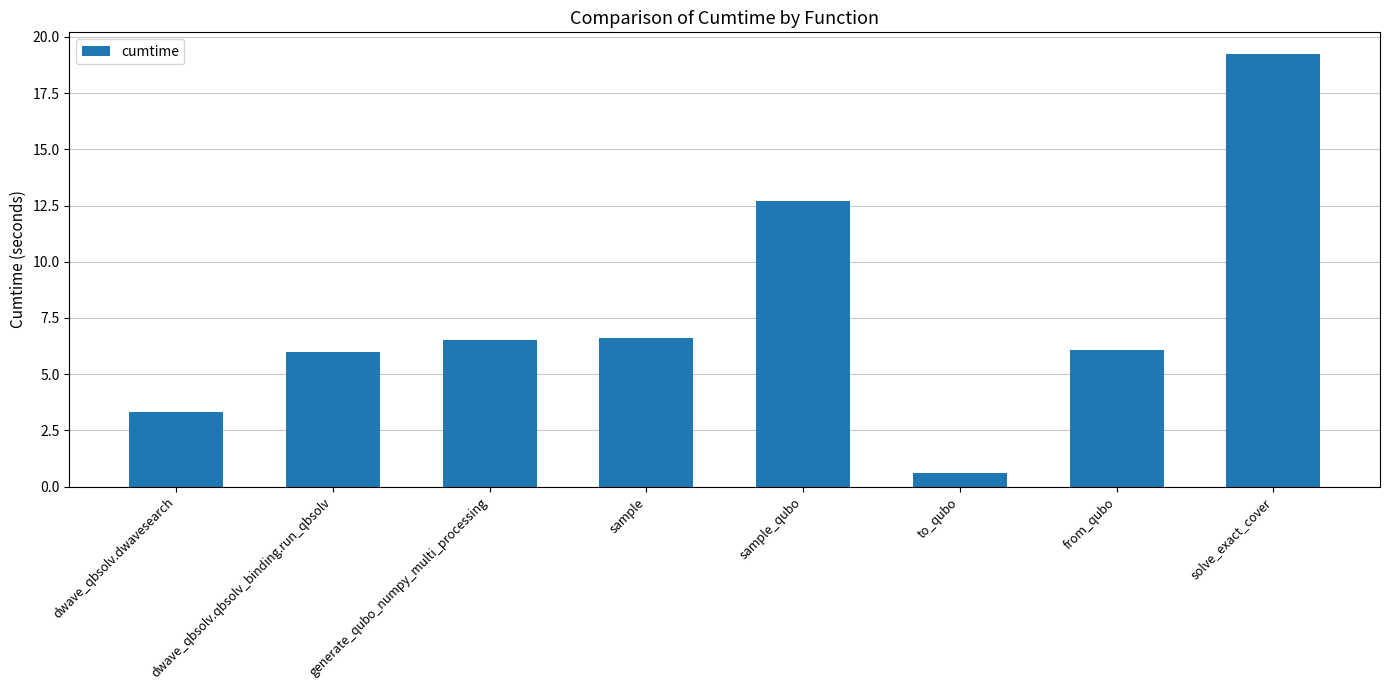

Which label corresponds to the smallest value in the chart?

to_qubo